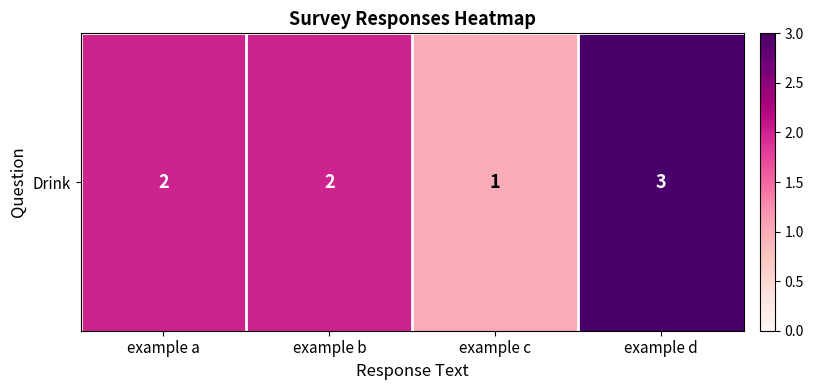

At which label is the value closest to 2?

example a